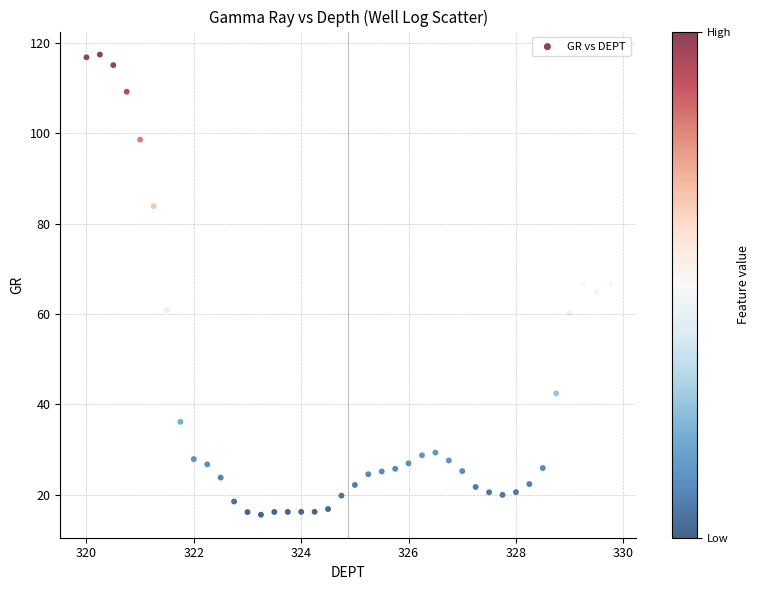

What is the range of X values (max minus min)?

9.8